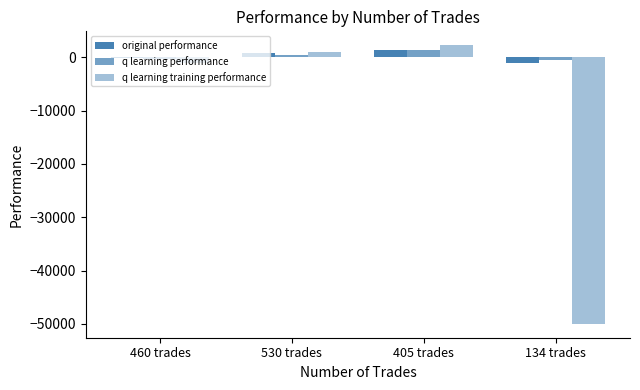

Which series has the largest range (max minus min)?

q learning training performance